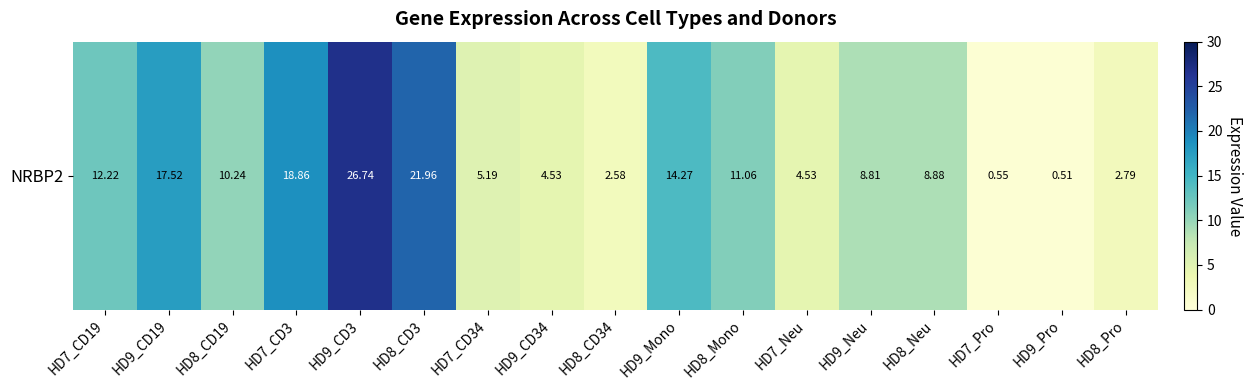

How many data points are less than 8?

7